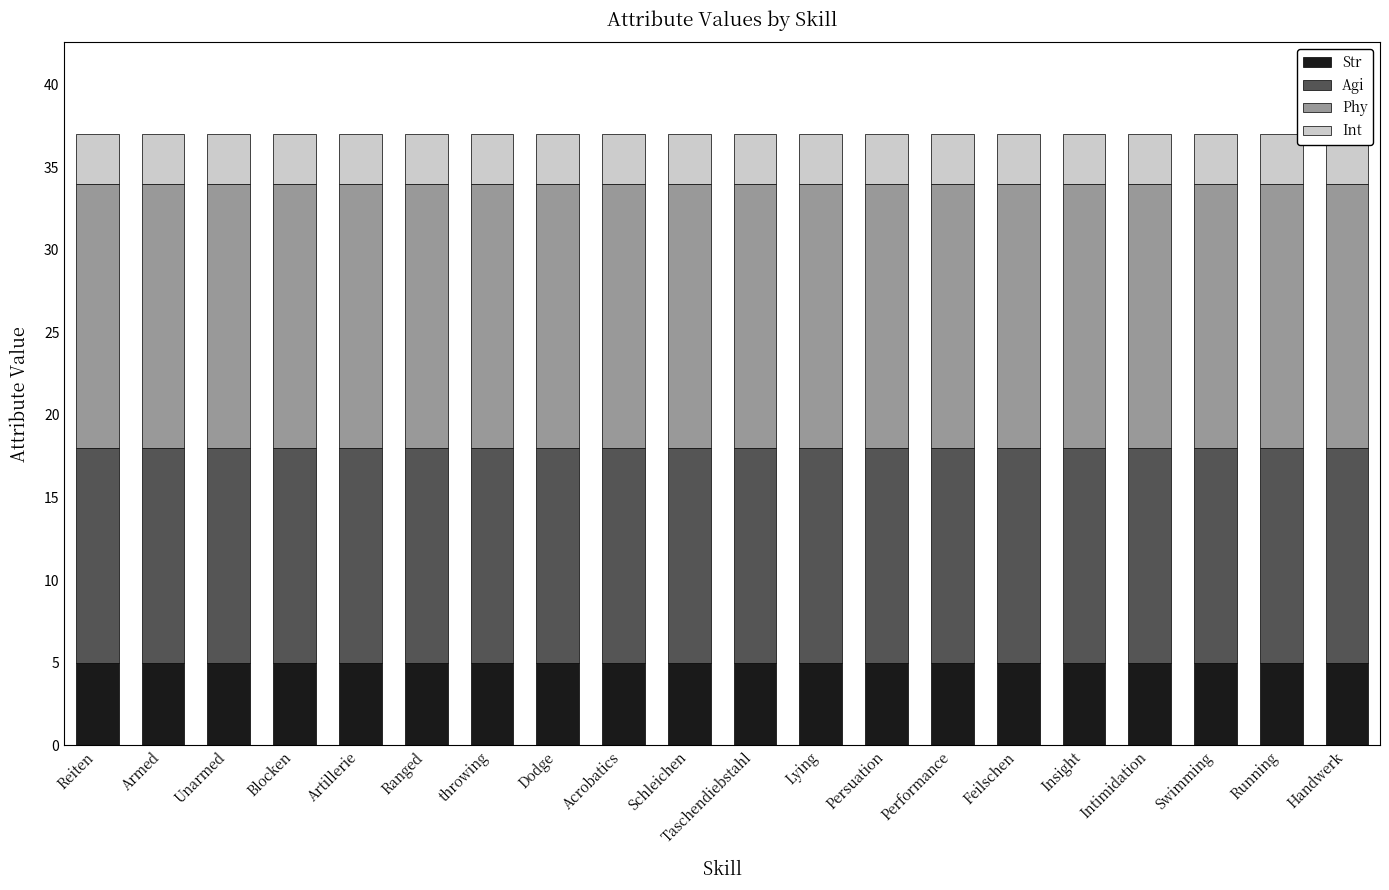

What is the label of the 3rd bar from the right?

Swimming